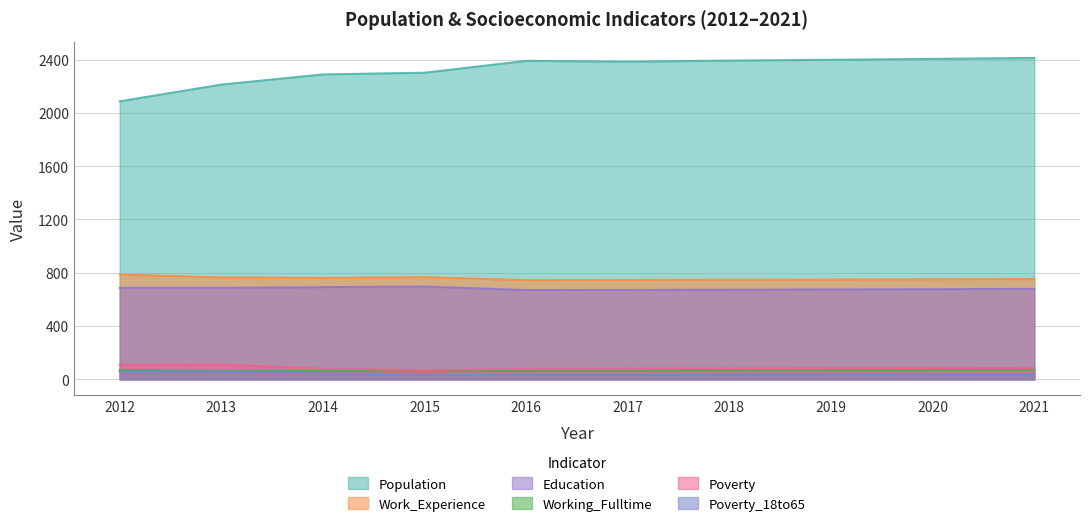

What is the difference between the Poverty values at 2016 and 2021?

5